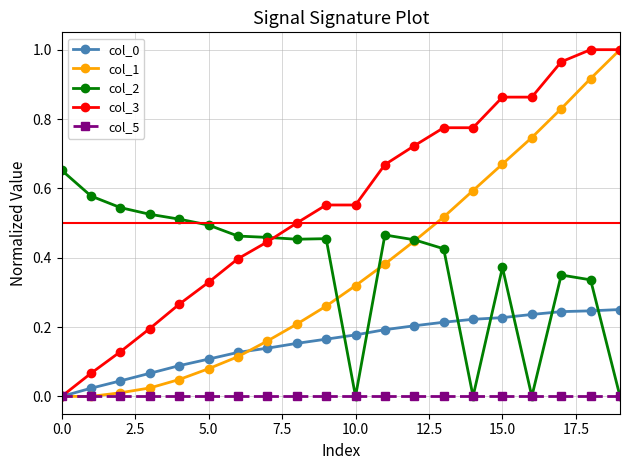

How many data points does each series have?

20